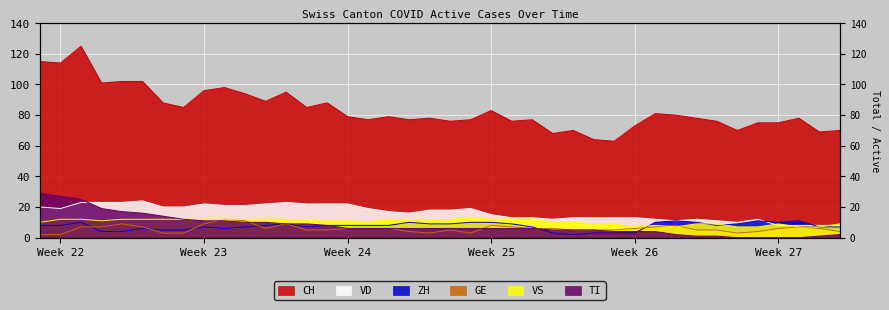

Is the value of VD at 9 greater than the value of TI at 37?

Yes